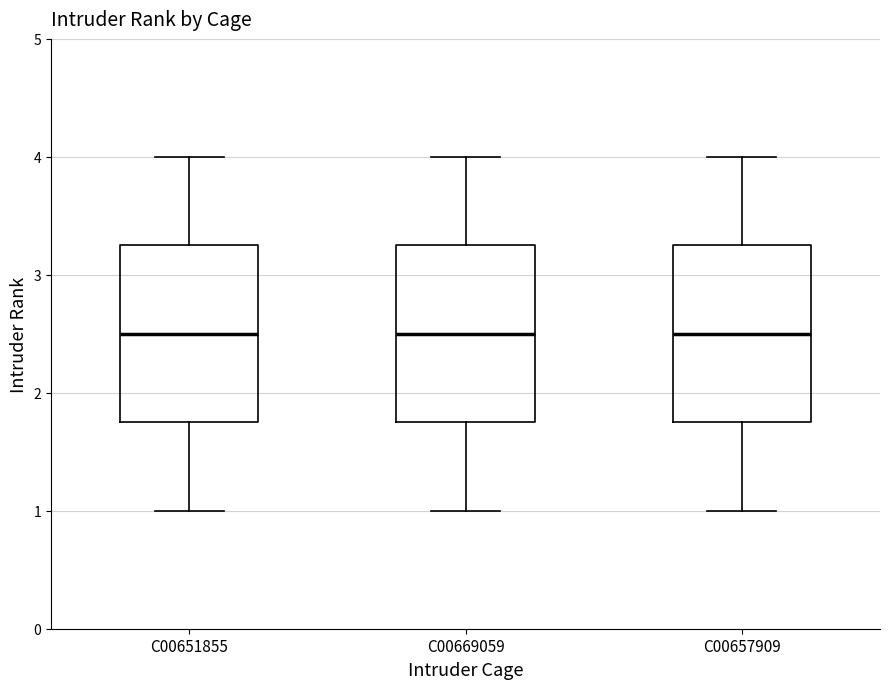

Reading left to right, read every box against the y-axis: the position of its median line, the range the box covers, and the ends of its whiskers. The values are not printed on the chart, so give them approximately, as read against the axis.

C00651855: median 2.5, box 1.8 to 3.3, whiskers 1.0 to 4.0
C00669059: median 2.5, box 1.8 to 3.3, whiskers 1.0 to 4.0
C00657909: median 2.5, box 1.8 to 3.3, whiskers 1.0 to 4.0